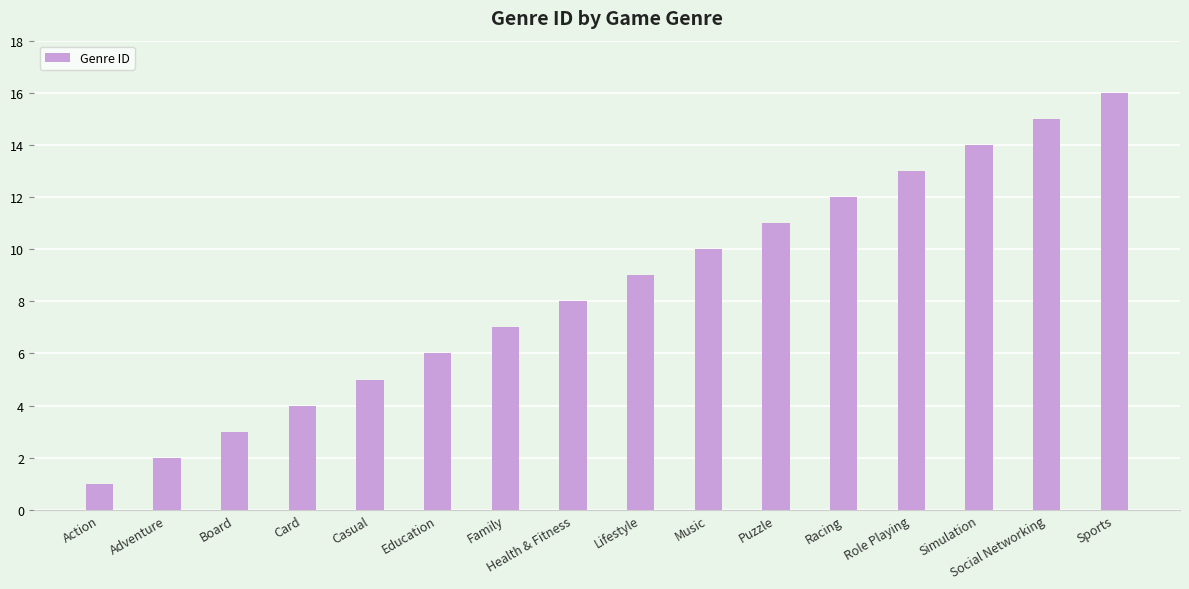

Which category has the highest value across all series?

Sports